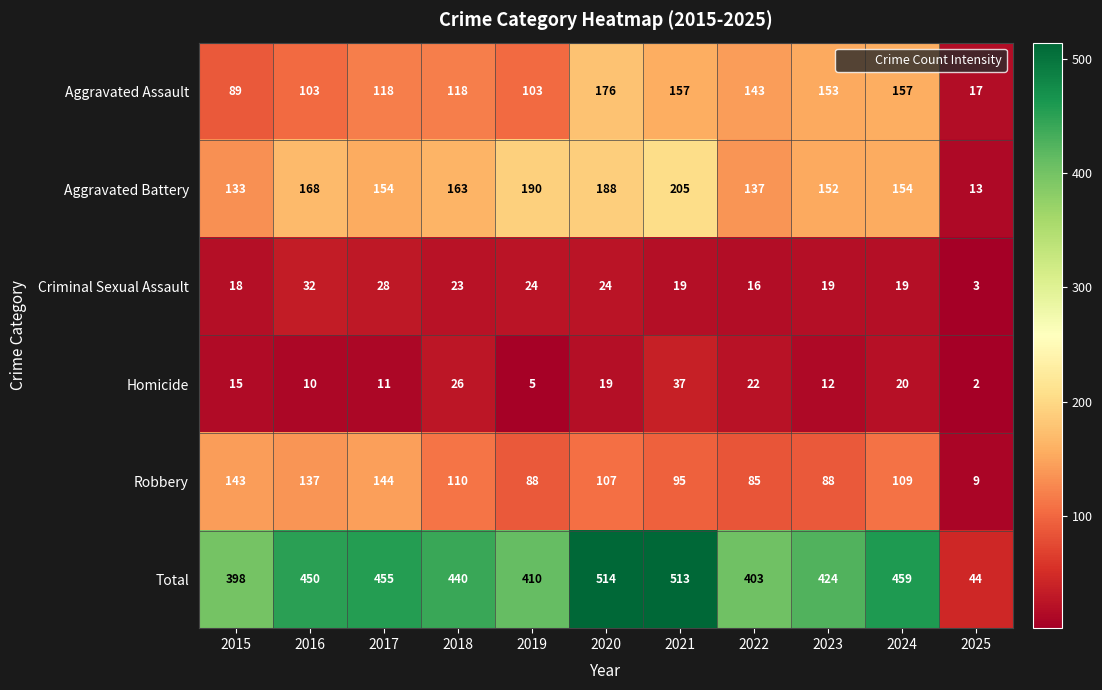

At 2023, list the series in order from smallest to largest.

Homicide, Criminal Sexual Assault, Robbery, Aggravated Battery, Aggravated Assault, Total